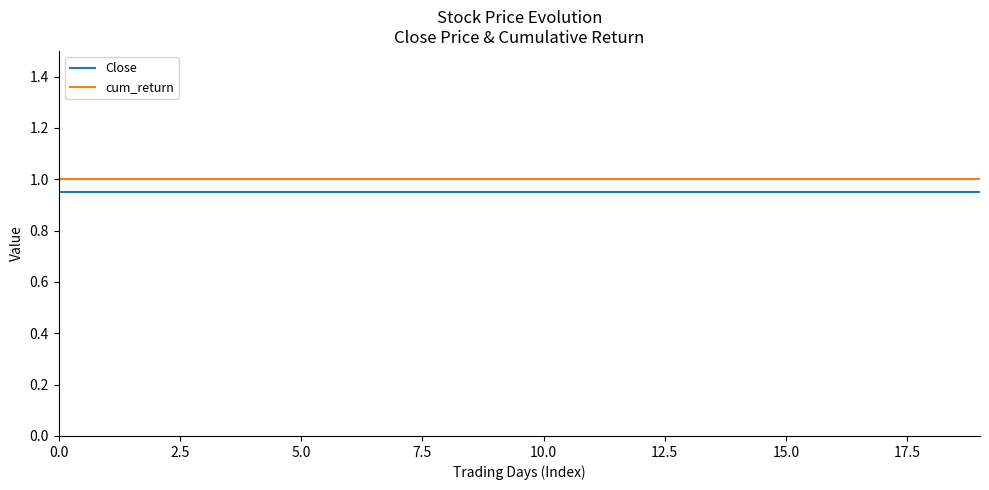

How many lines are shown in the chart?

2